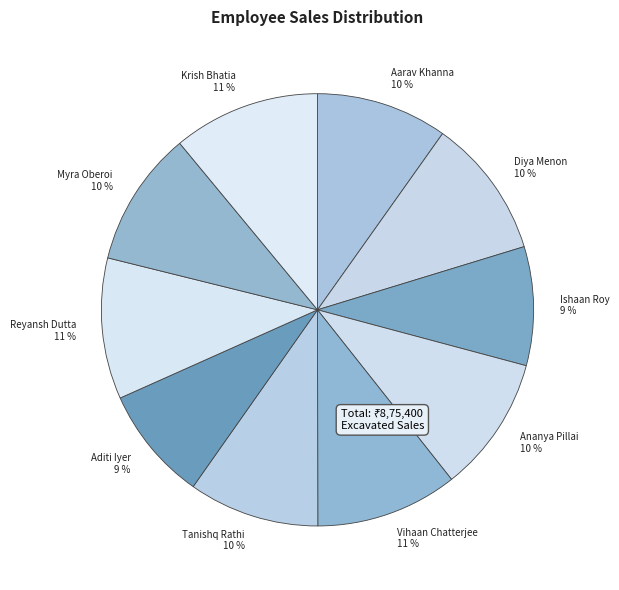

Count the number of slices in the pie.

10